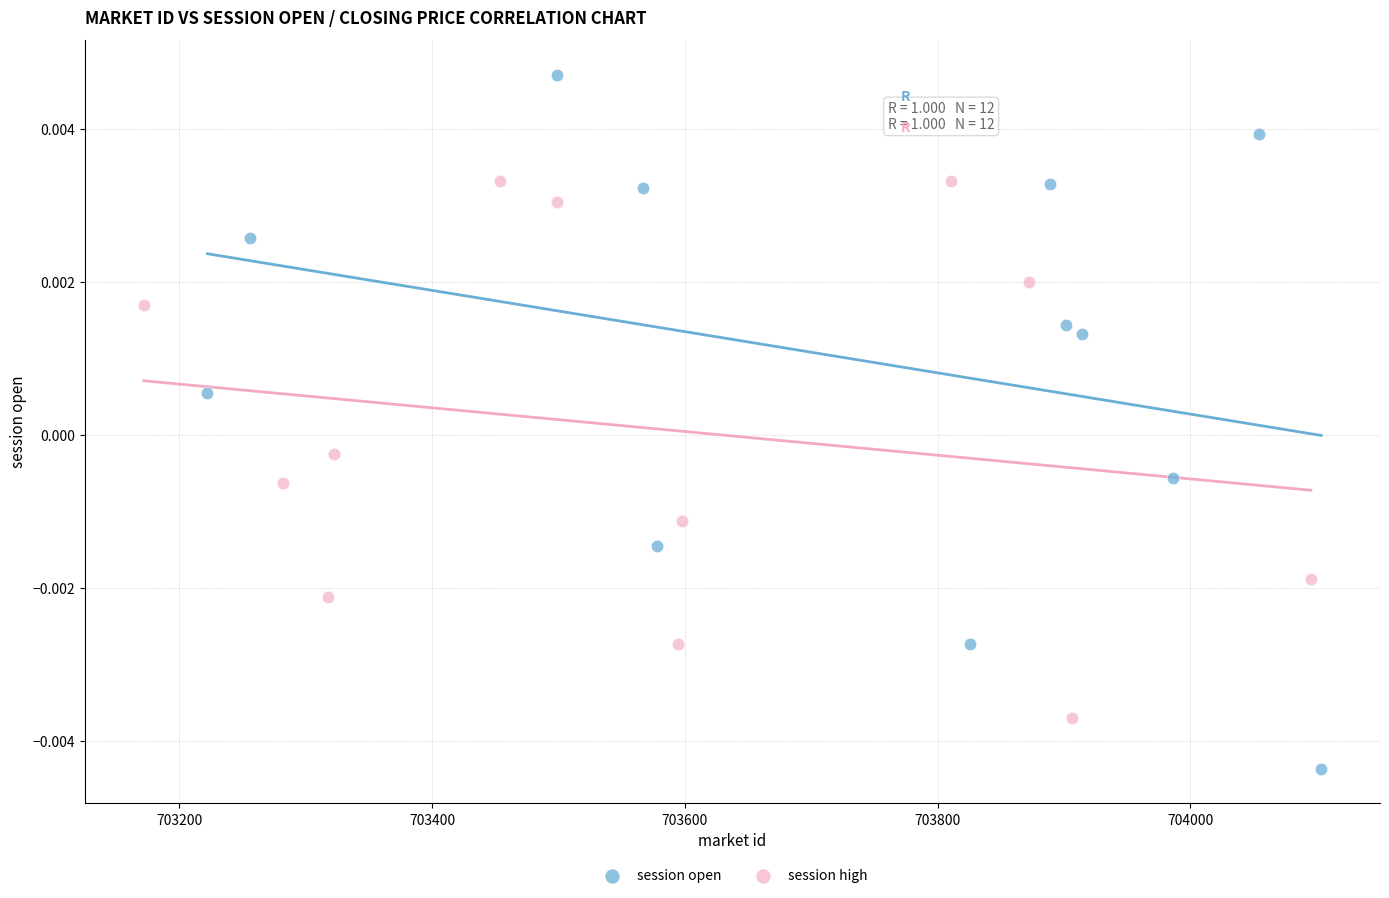

Which series has the widest spread of Y values?

session open